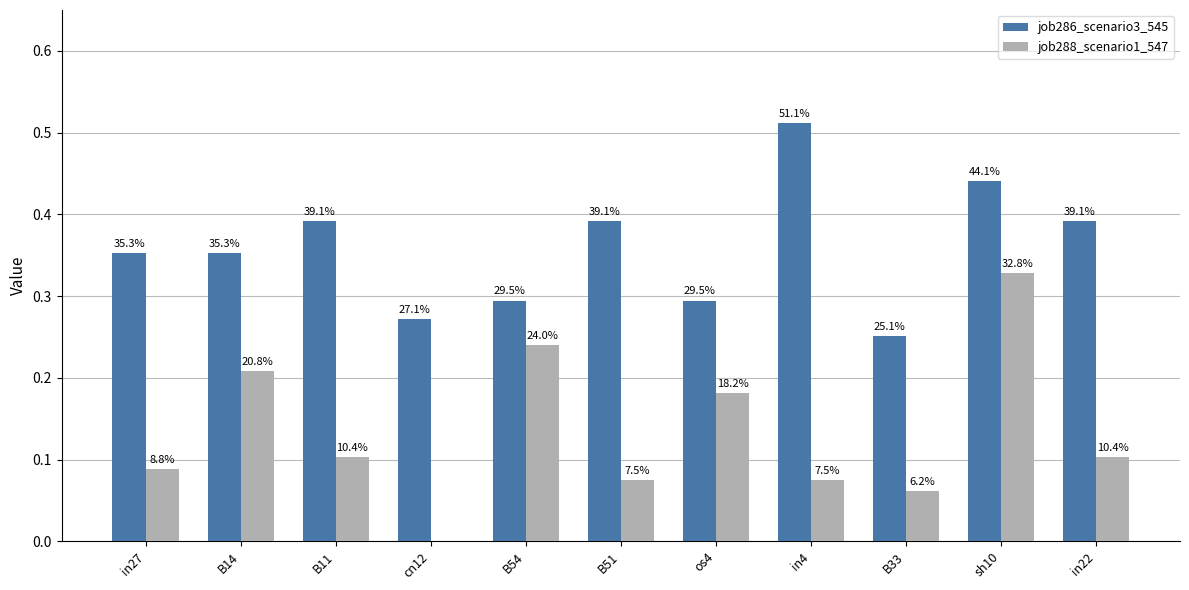

Is it true that job288_scenario1_547 equals 0.2 at in27?

False